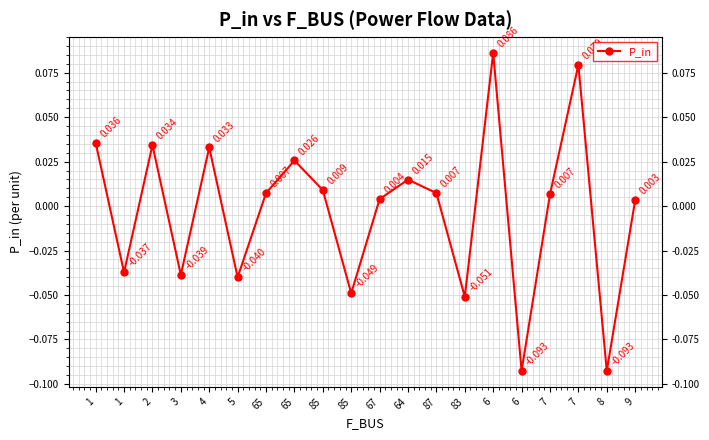

Rank the categories by value from lowest to highest.

8, 6, 83, 85, 5, 3, 1, 9, 67, 7, 65, 87, 85, 64, 65, 4, 2, 1, 7, 6